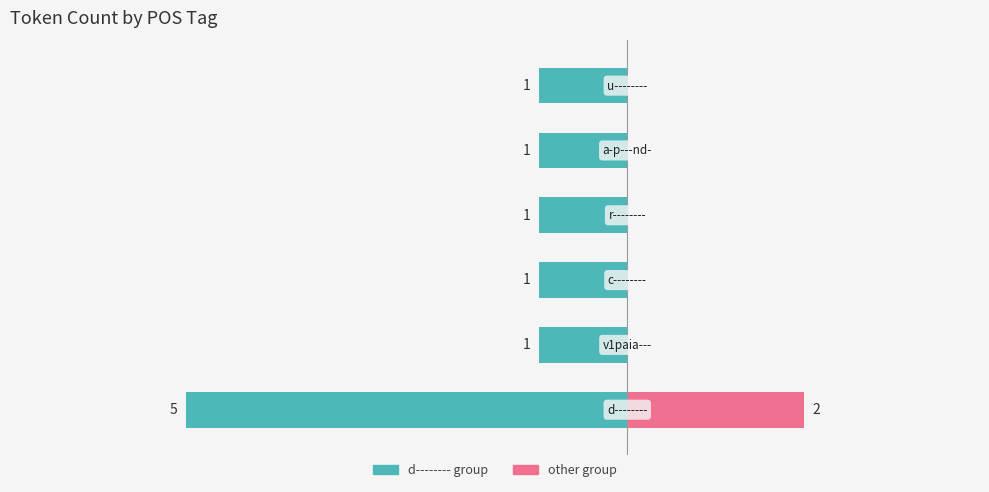

Does the chart contain any negative values?

Yes